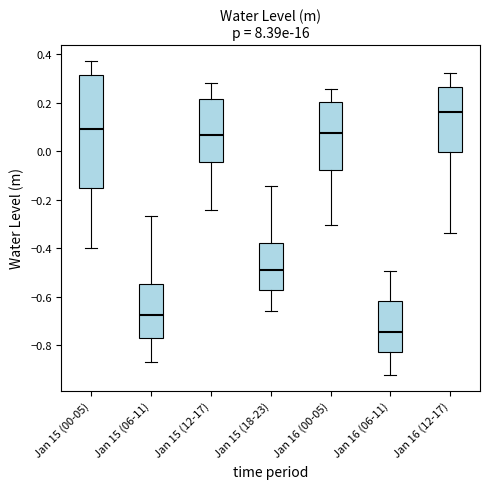

Reading left to right, transcribe this box plot: for each box, give where its median line is, the range the box spans, and where its two whiskers end, as read against the y-axis. The values are not printed on the chart, so give them approximately, as read against the axis.

Jan 15 (00-05): median 0.10, box -0.16 to 0.32, whiskers -0.40 to 0.38
Jan 15 (06-11): median -0.68, box -0.76 to -0.54, whiskers -0.86 to -0.26
Jan 15 (12-17): median 0.06, box -0.04 to 0.22, whiskers -0.24 to 0.28
Jan 15 (18-23): median -0.50, box -0.58 to -0.38, whiskers -0.66 to -0.14
Jan 16 (00-05): median 0.08, box -0.08 to 0.20, whiskers -0.30 to 0.26
Jan 16 (06-11): median -0.74, box -0.82 to -0.62, whiskers -0.92 to -0.50
Jan 16 (12-17): median 0.16, box 0.00 to 0.26, whiskers -0.34 to 0.32